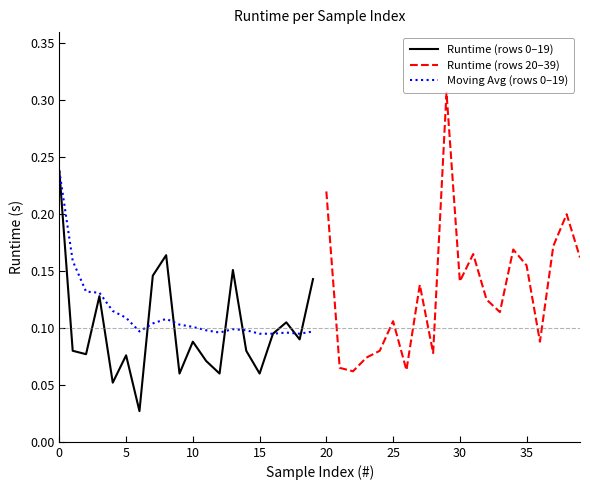

The value of Runtime (rows 0–19) at 0 is 0.1. True or false?

False